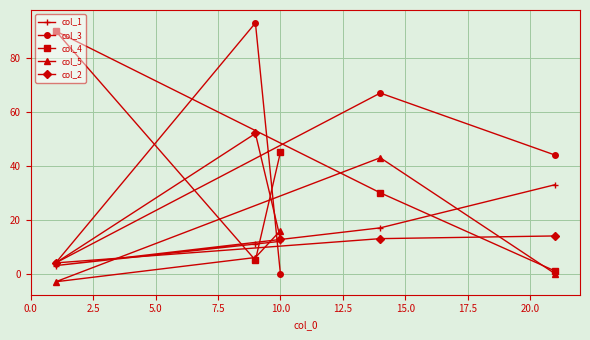

What is the smallest value displayed?

-3